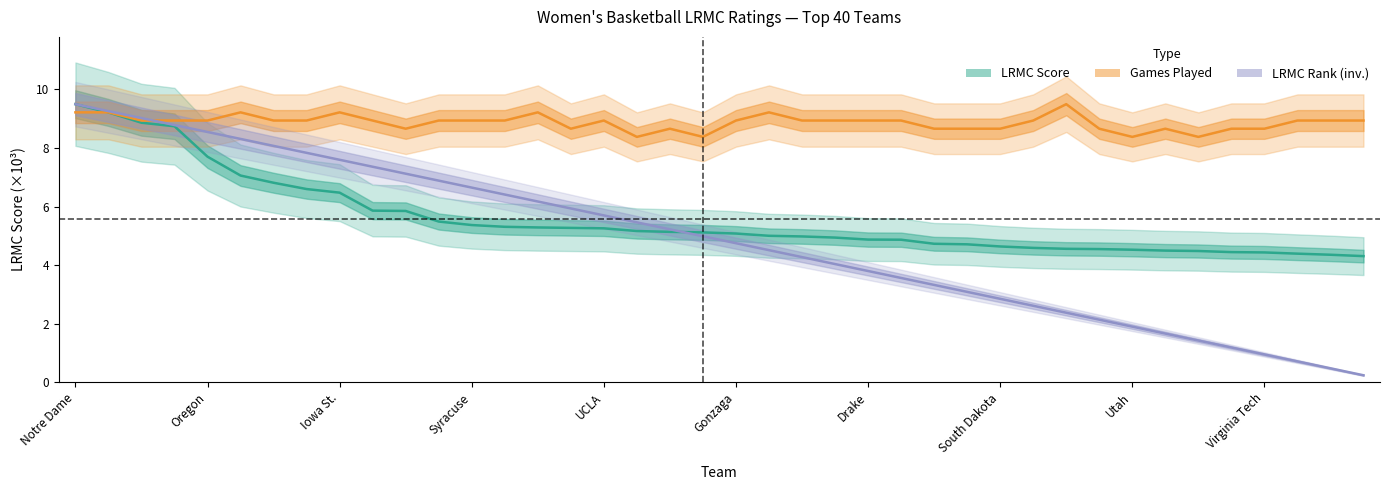

Reading right to left, extract all data points from this chart.

lrmc: 4.3	4.4	4.4	4.4	4.4	4.5	4.5	4.5	4.5	4.6	4.6	4.6	4.7	4.7	4.9	4.9	4.9	5.0	5.0	5.1	5.1	5.1	5.2	5.3	5.3	5.3	5.3	5.4	5.5	5.8	5.9	6.5	6.6	6.8	7.1	7.7	8.7	8.9	9.2	9.5
lrmc_rank: 0.2	0.5	0.7	0.9	1.2	1.4	1.7	1.9	2.1	2.4	2.6	2.8	3.1	3.3	3.6	3.8	4.0	4.3	4.5	4.7	5.0	5.2	5.5	5.7	5.9	6.2	6.4	6.6	6.9	7.1	7.4	7.6	7.8	8.1	8.3	8.5	8.8	9.0	9.3	9.5
ngames: 8.9	8.9	8.9	8.7	8.7	8.4	8.7	8.4	8.7	9.5	8.9	8.7	8.7	8.7	8.9	8.9	8.9	8.9	9.2	8.9	8.4	8.7	8.4	8.9	8.7	9.2	8.9	8.9	8.9	8.7	8.9	9.2	8.9	8.9	9.2	8.9	8.9	8.9	9.2	9.2